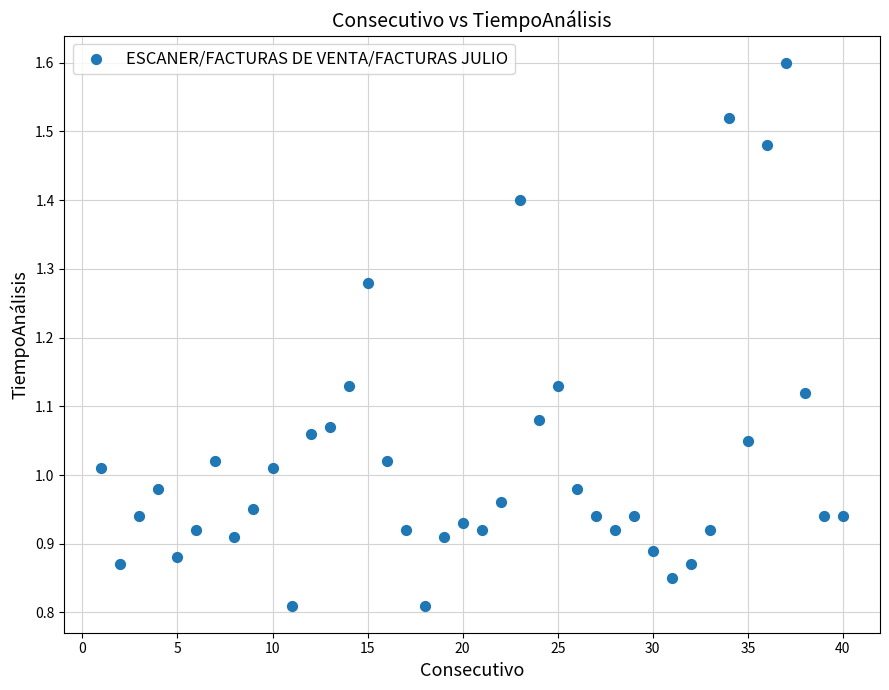

What is the range of X values (max minus min)?

39.0